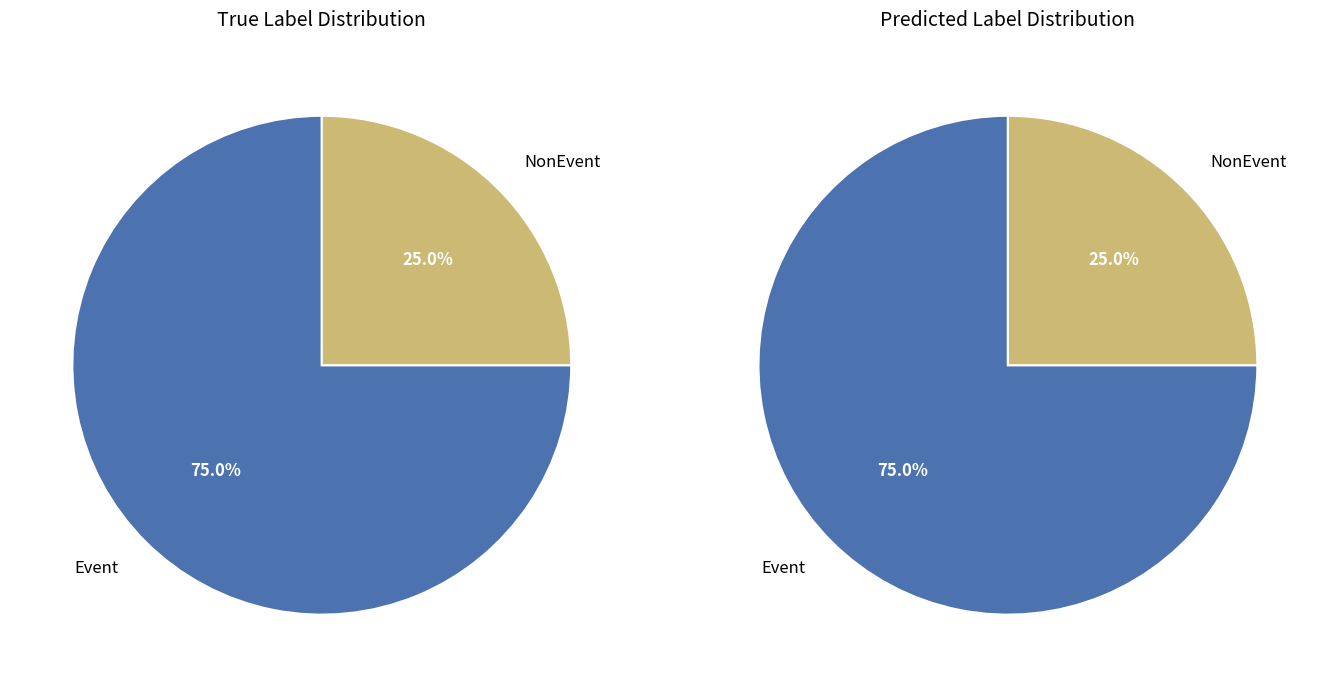

How many segments does this pie chart have?

2